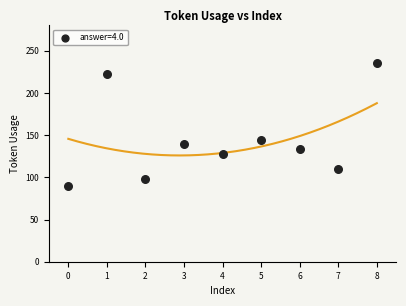

What Y value in the scatter plot is closest to 162?

144